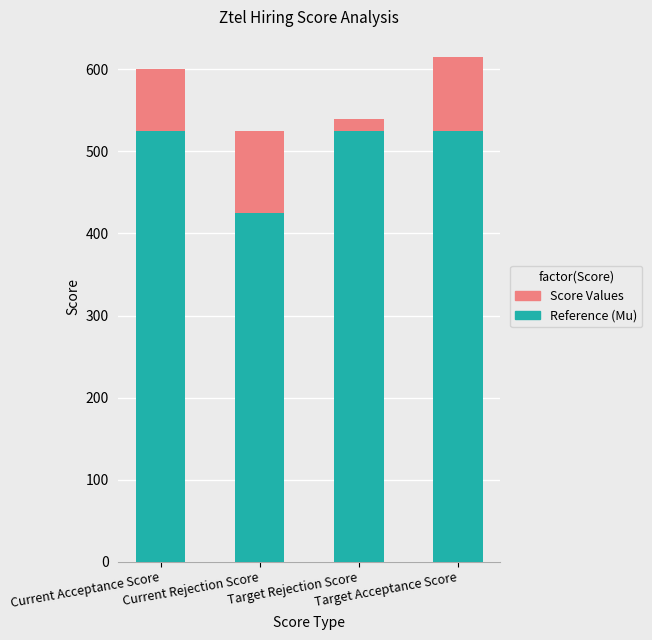

What is the total value across all series at Target Rejection Score?

538.9